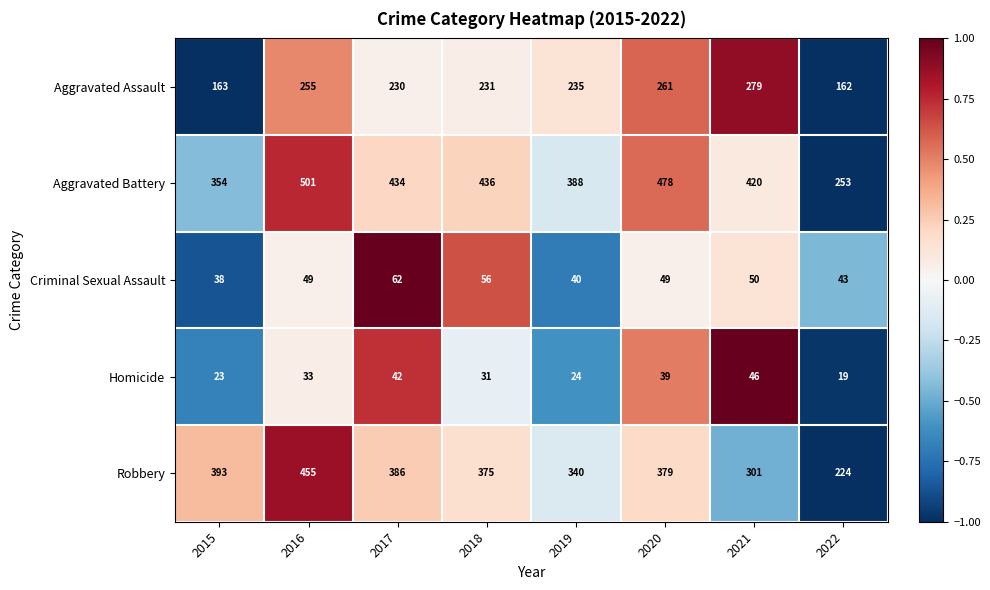

Count the number of data series in this chart.

5